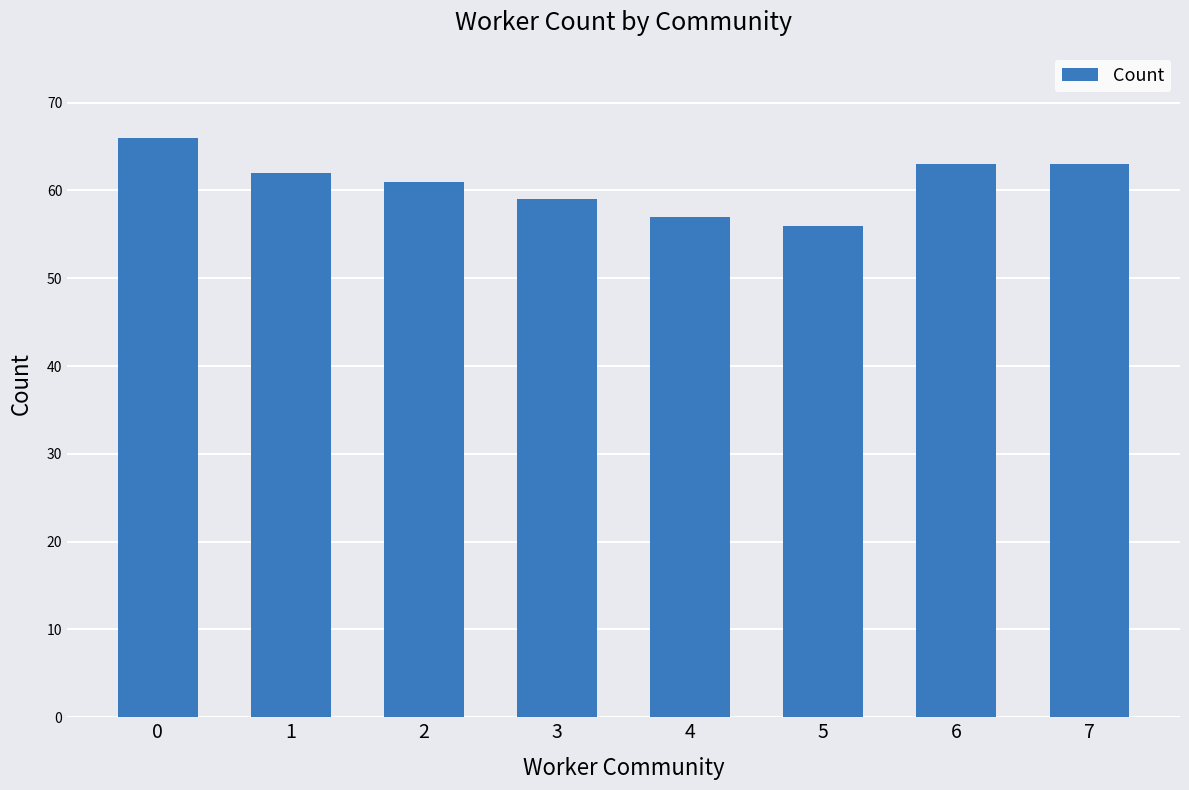

What is the greatest value displayed?

66